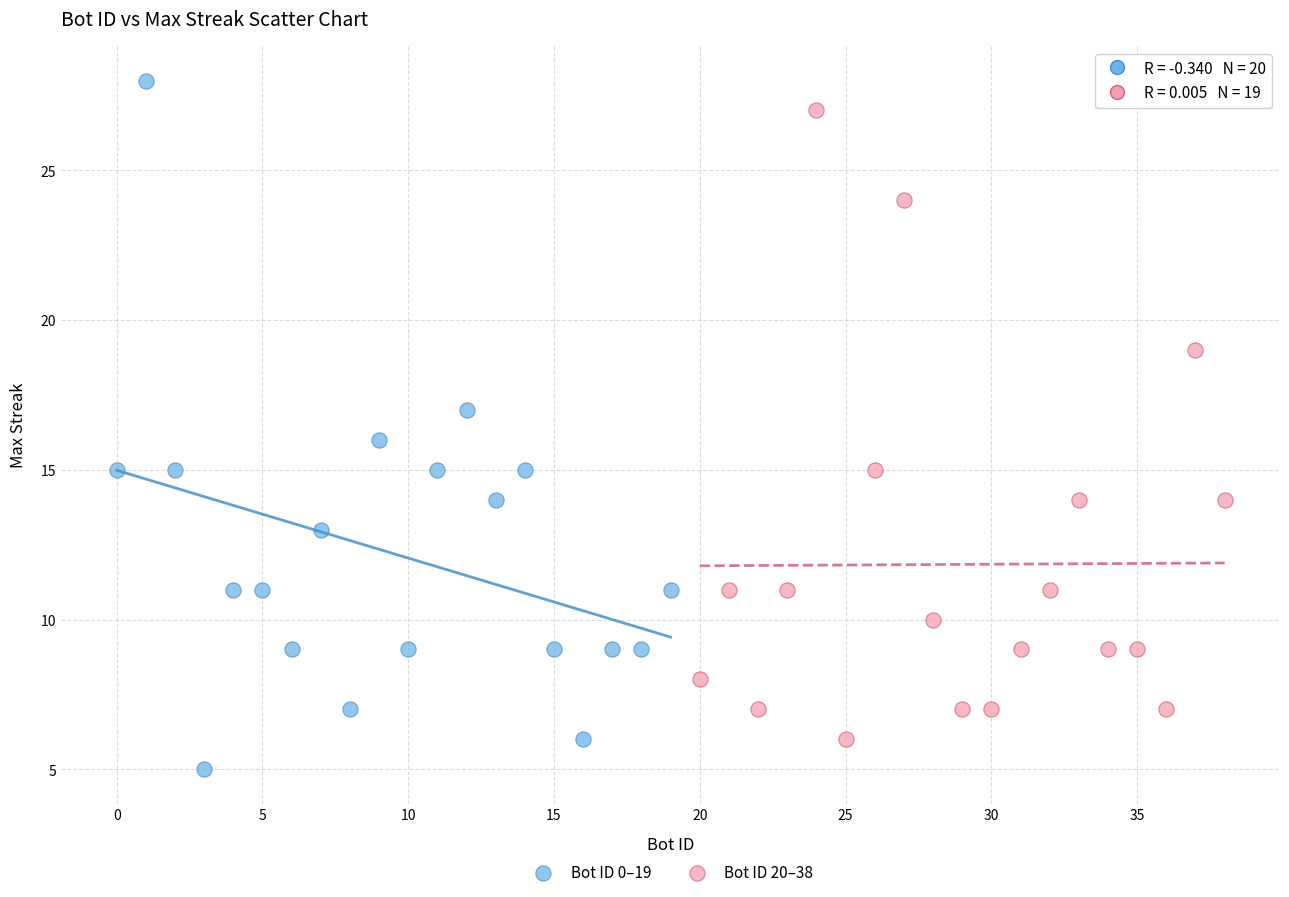

Which series has the largest Y range (max minus min)?

Bot ID 0–19